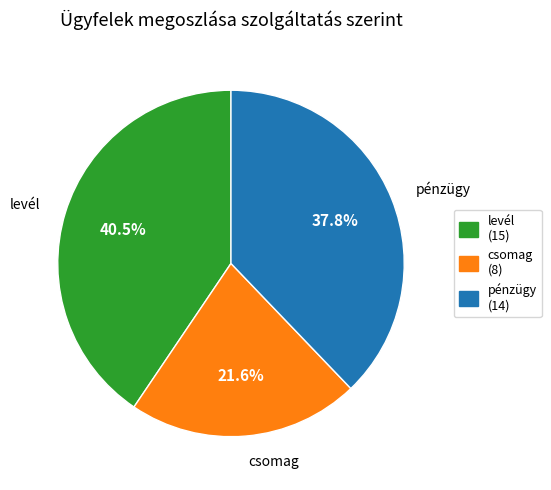

What is the ratio of the value at levél to the value at csomag?

1.9